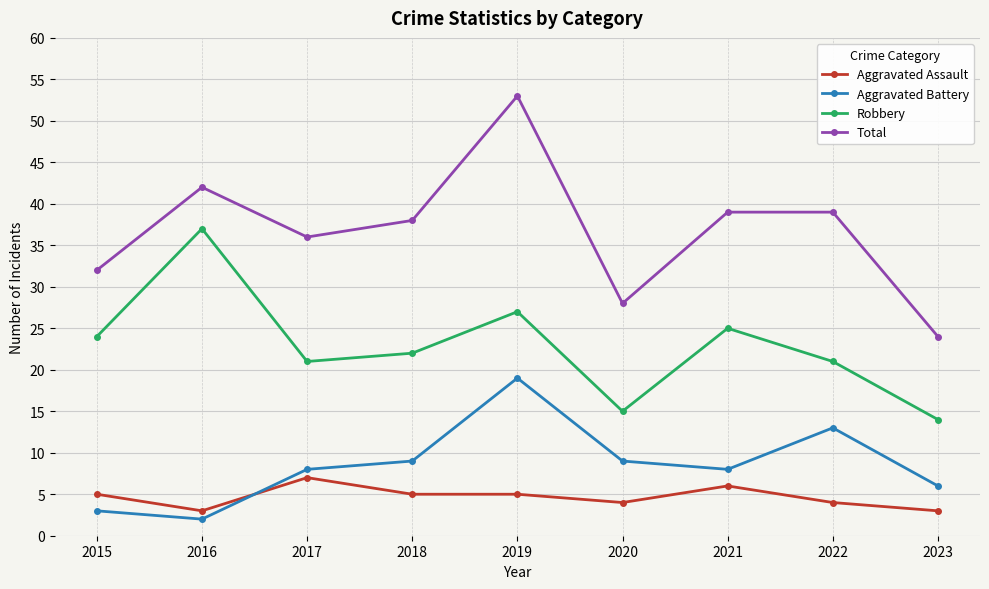

What is the difference between the maximum and second lowest values in the Total series?

25